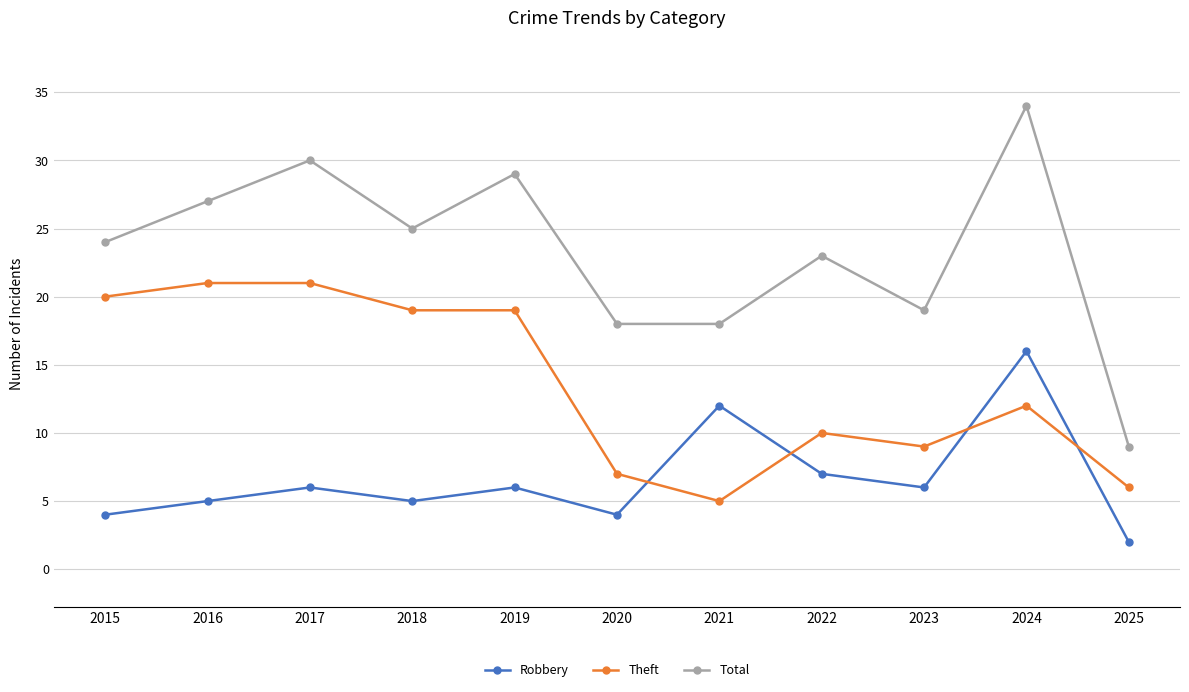

True or false: Robbery has more than 1 interior local peaks.

True